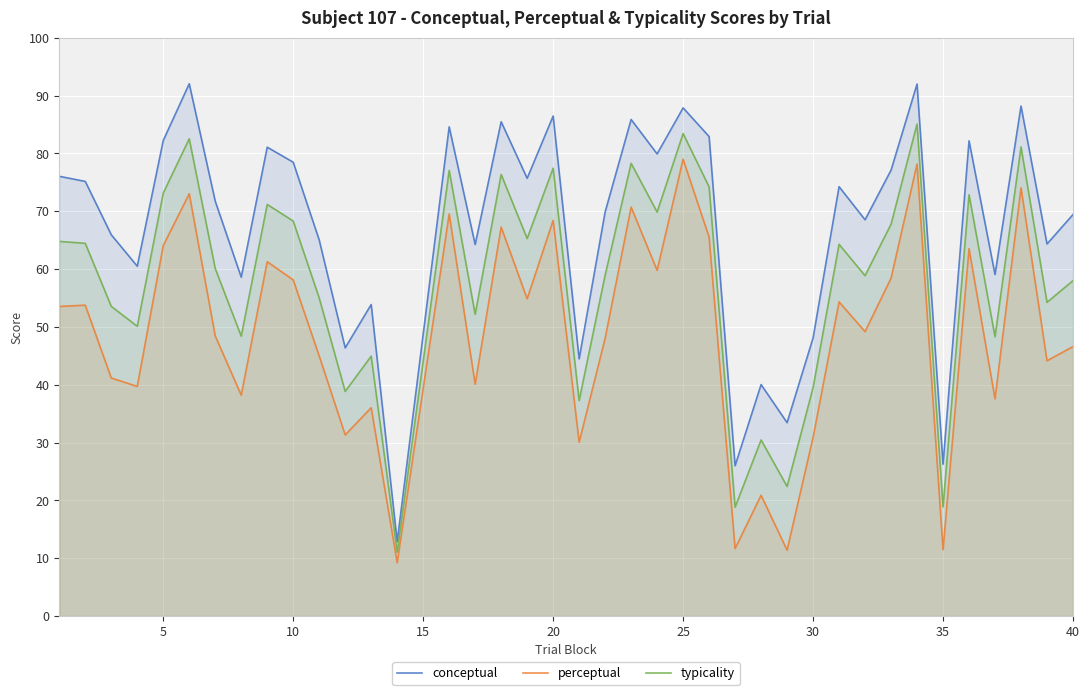

At how many categories does at least one series exceed 37?

35